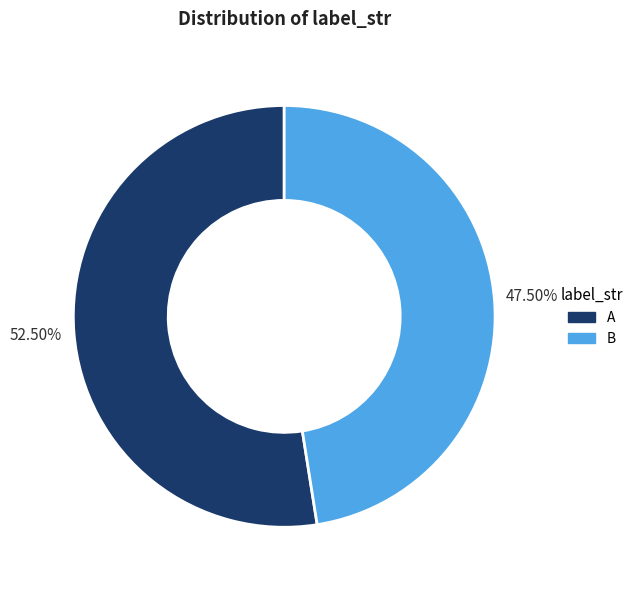

Do B and A together represent more than half of the pie?

Yes